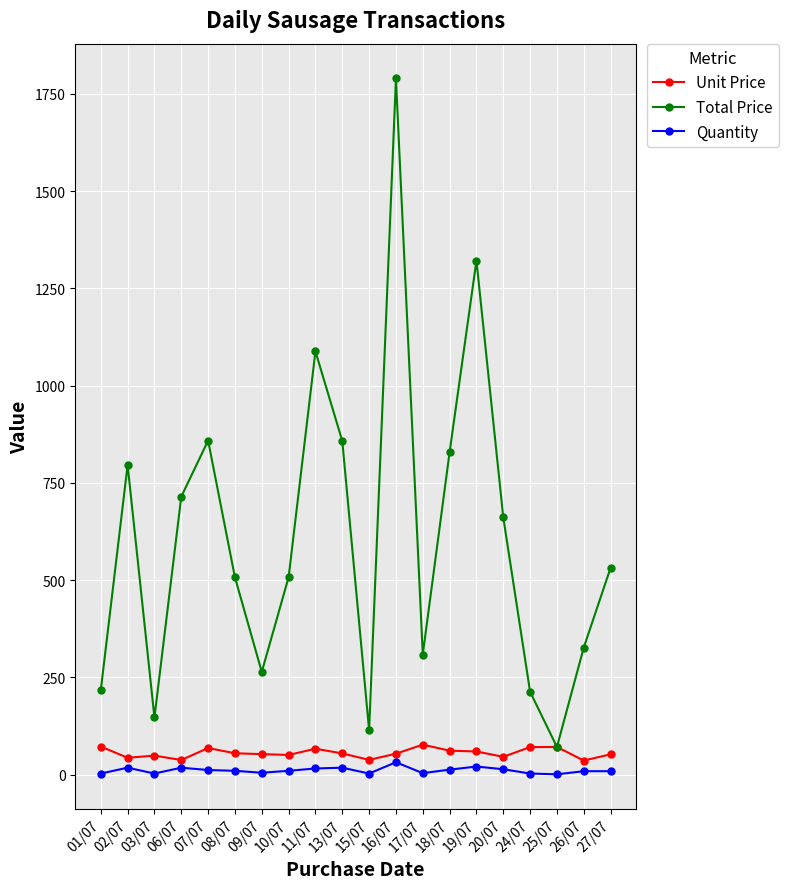

What are all the series names shown in the legend?

Unit Price, Total Price, Quantity